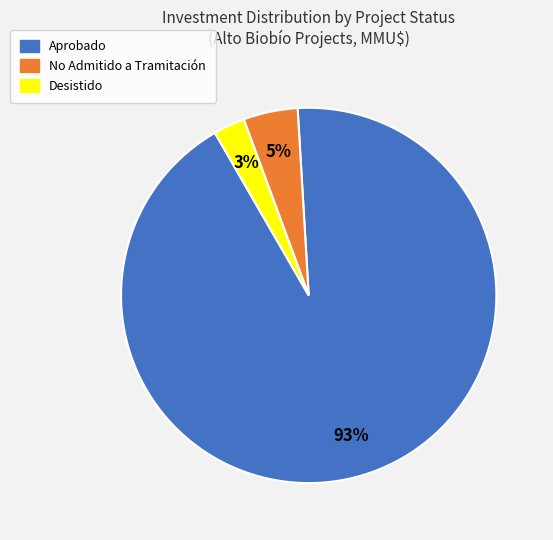

Between Aprobado and No Admitido a Tramitación, which is larger?

Aprobado